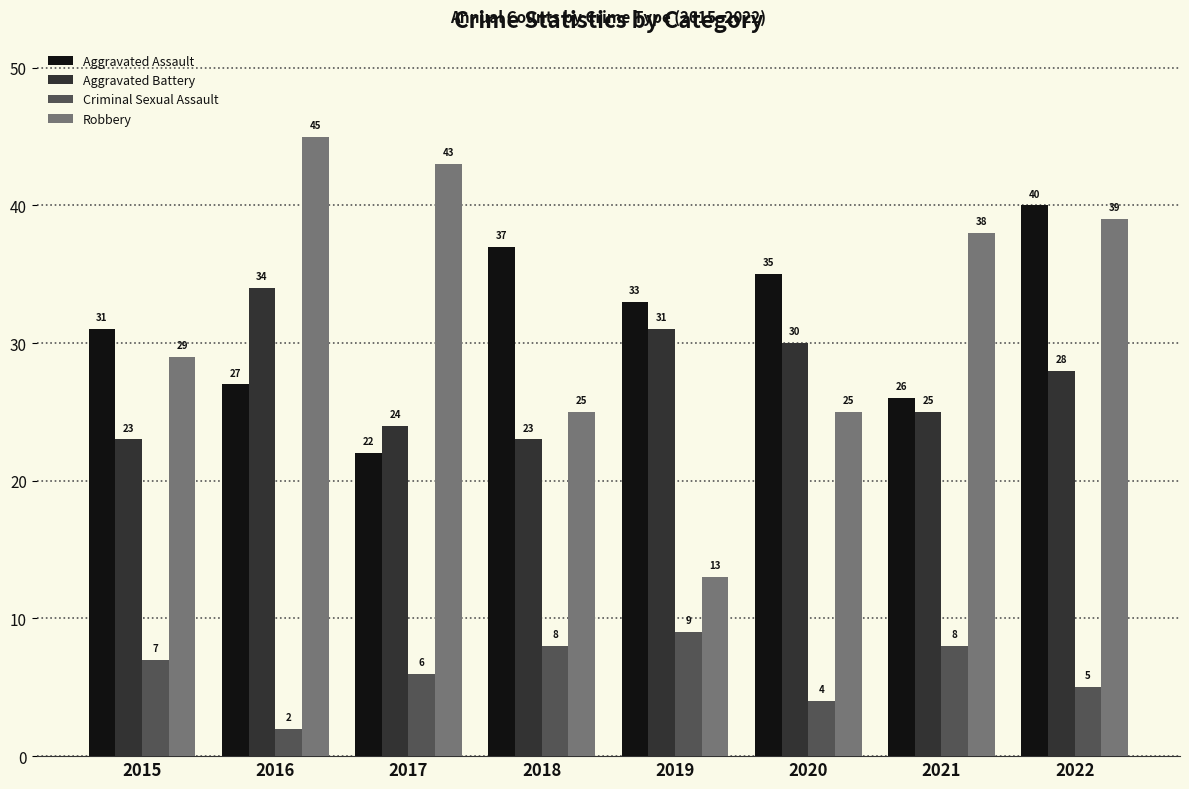

Does the chart contain stacked bars?

No